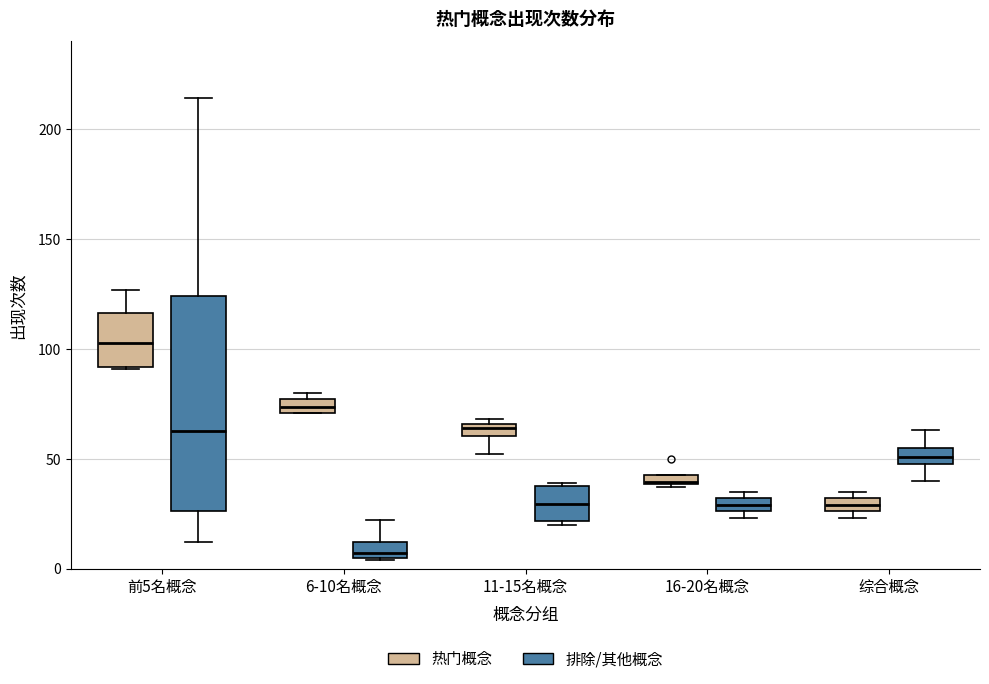

Comparing the boxes themselves (not the whiskers), which one is the tallest?

前5名概念 (排除/其他概念)